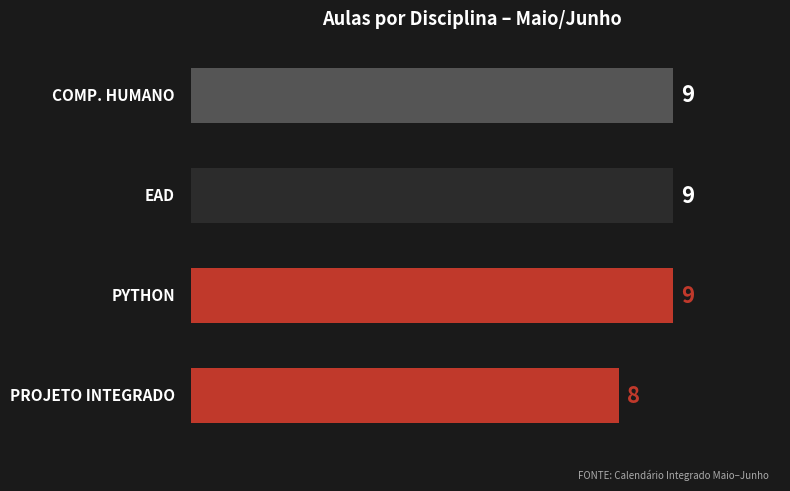

How many values are between 9 and 10?

3